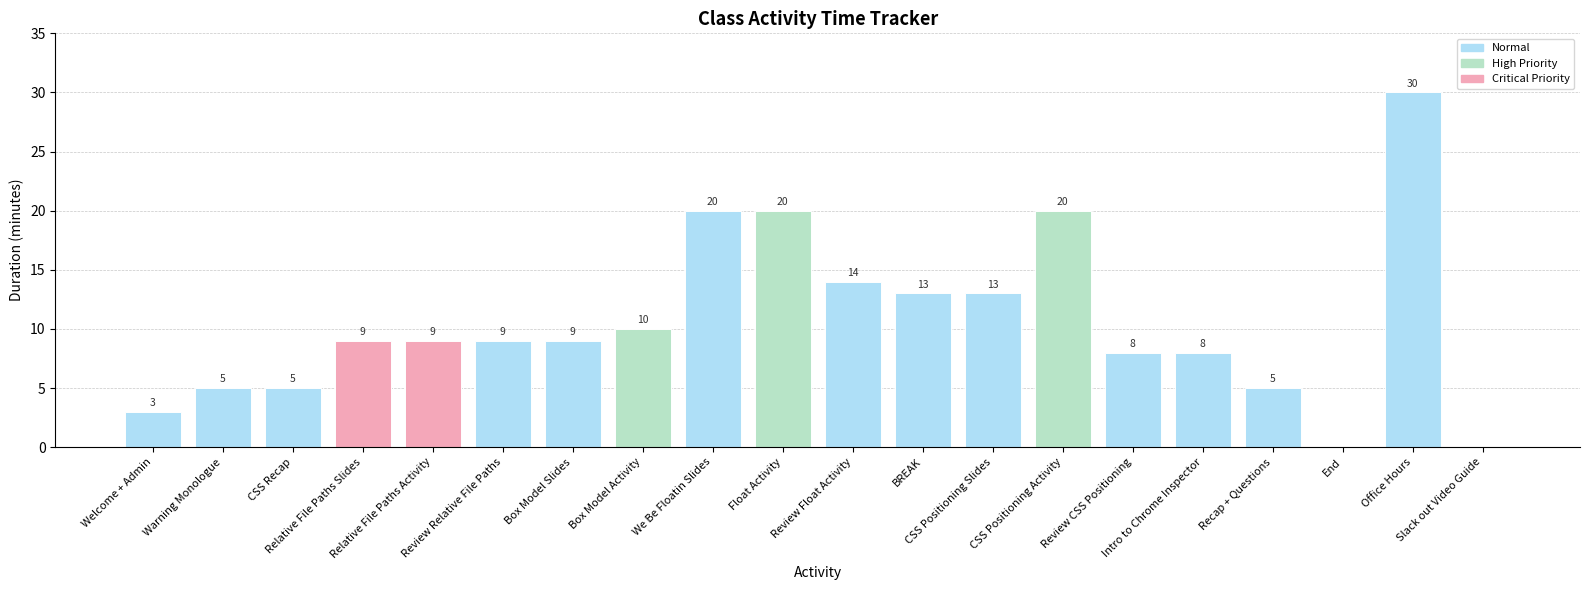

The chart shows a value of 18 at Box Model Activity. True or false?

False